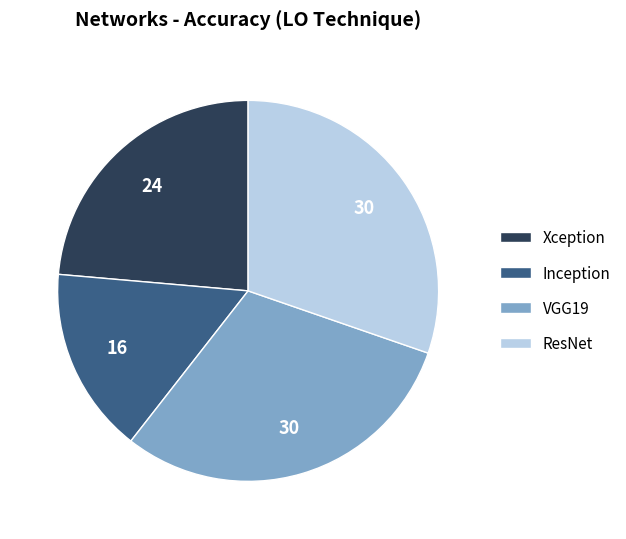

Does any single category account for the majority?

No